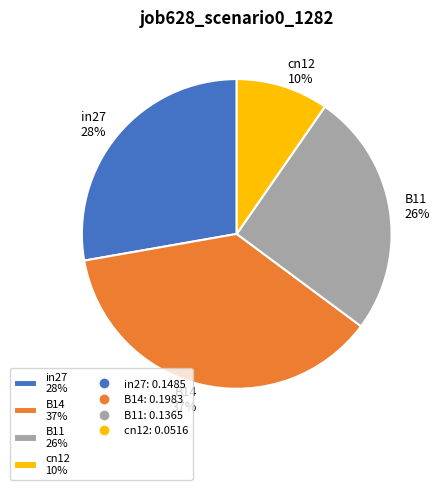

Combined, do B11 26% and B14 37% account for over 50%?

Yes